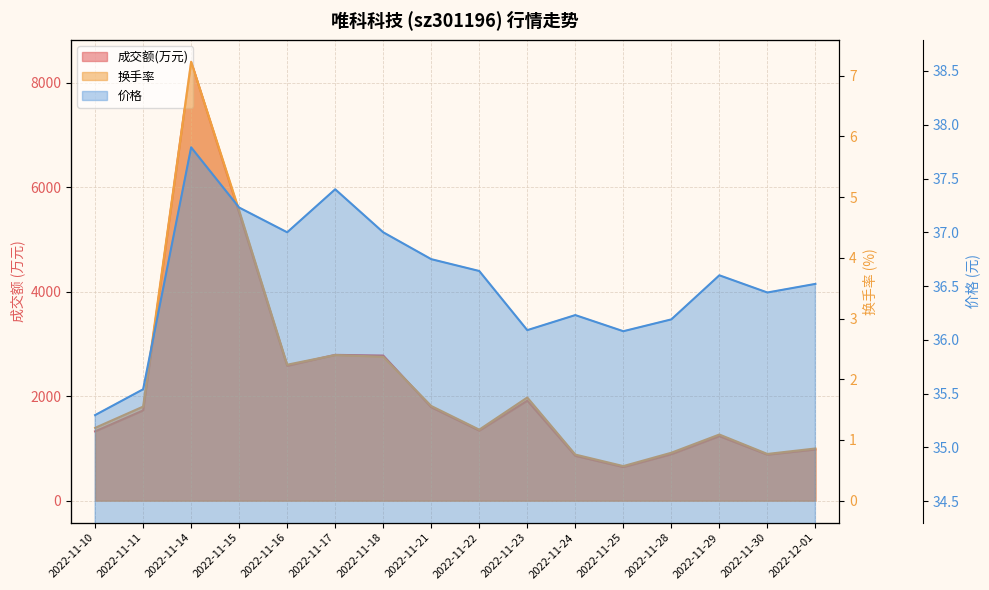

At which label does 成交额(万元) first exceed 1729?

2022-11-14